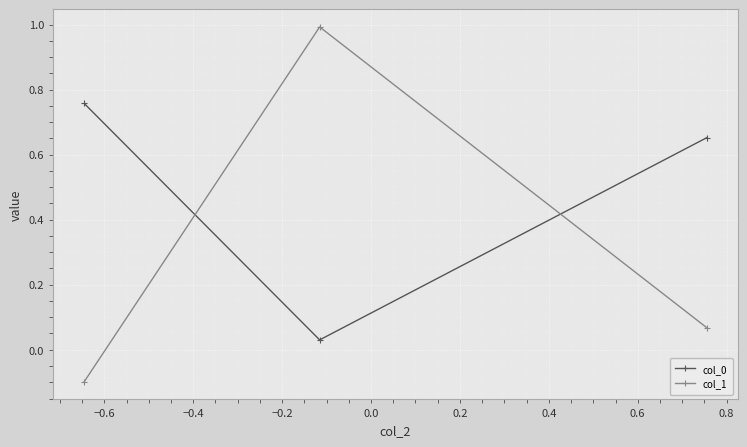

Does the chart display data point markers on the line(s)?

Yes